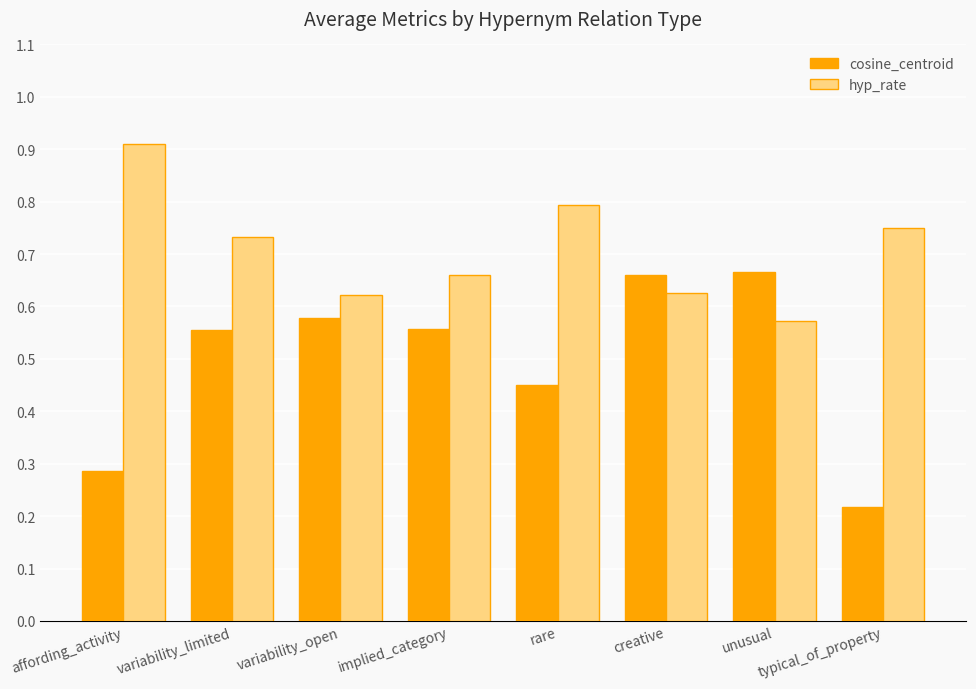

What is the label of the 5th bar from the left?

rare